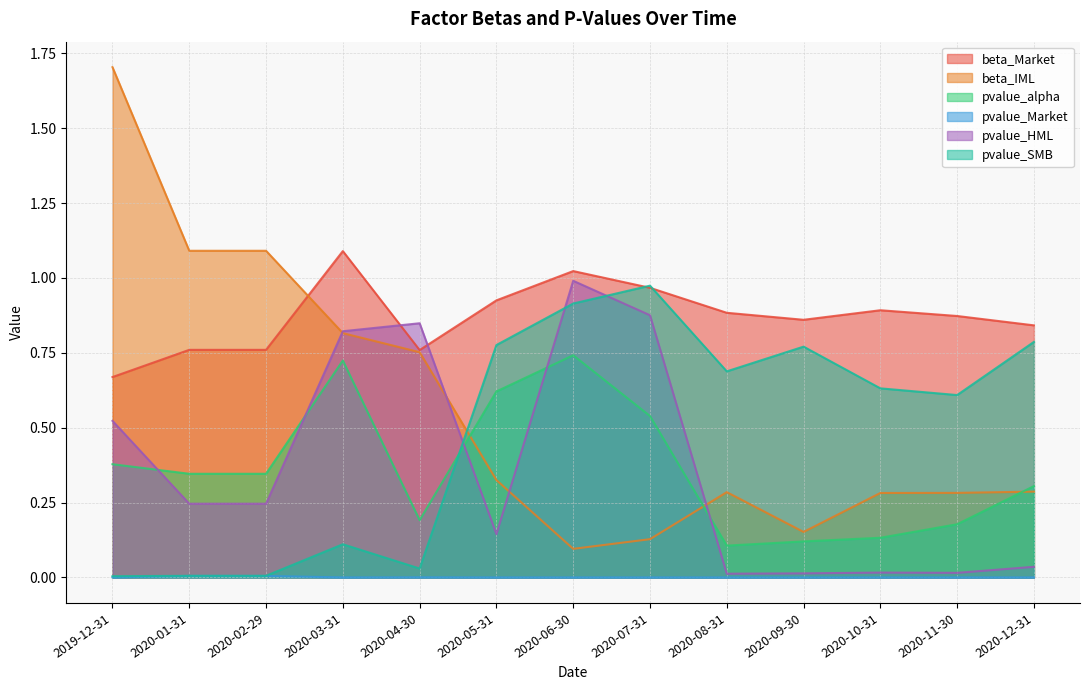

What position from the left is 2020-05-31?

6